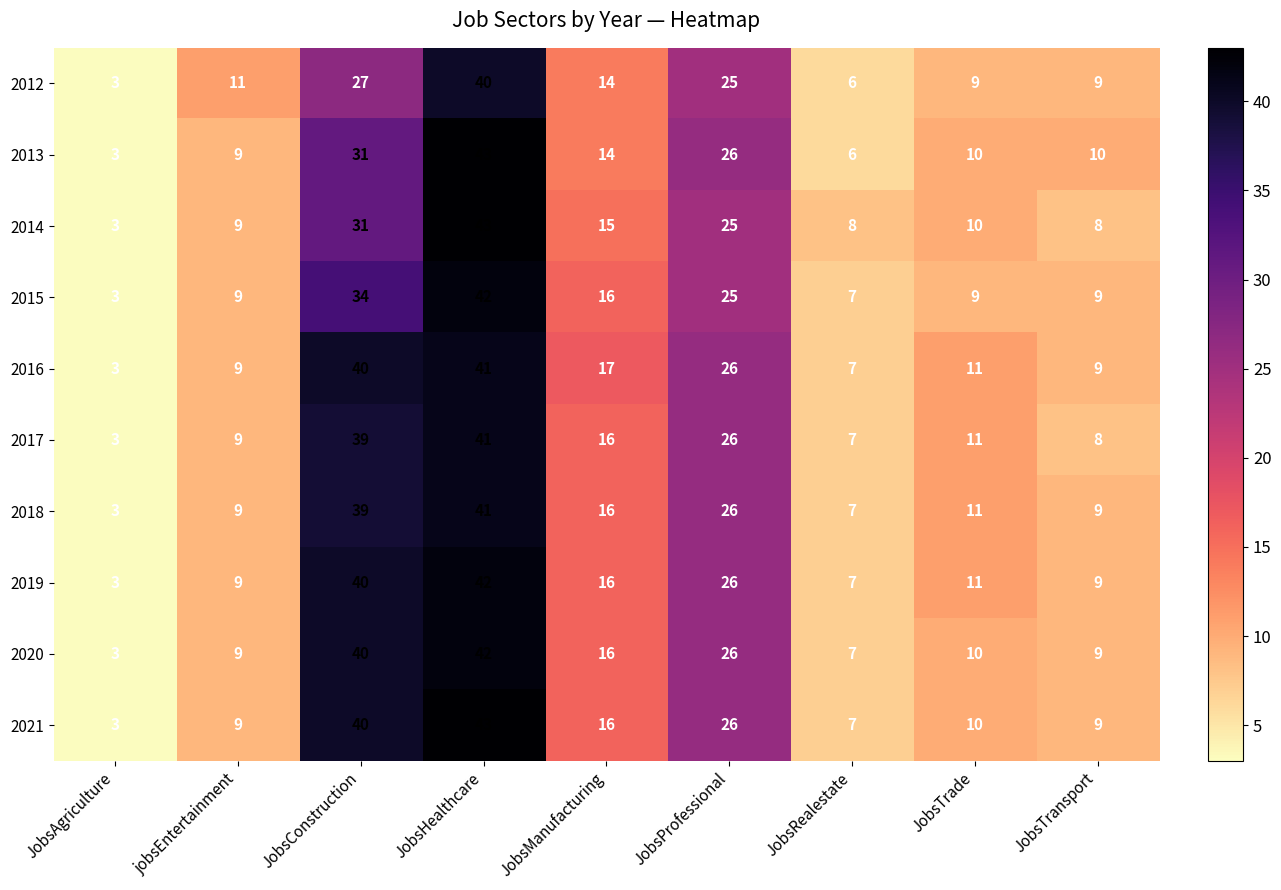

What is the difference between the second highest and second lowest values in the 2020 series?

33